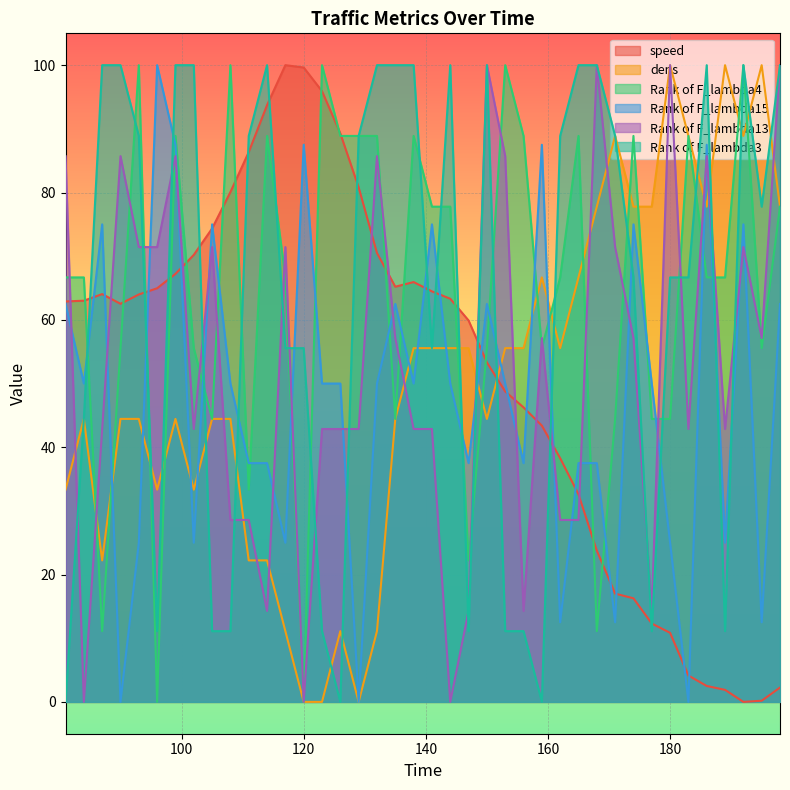

What is the spread (max minus min) of values at 117?

88.9